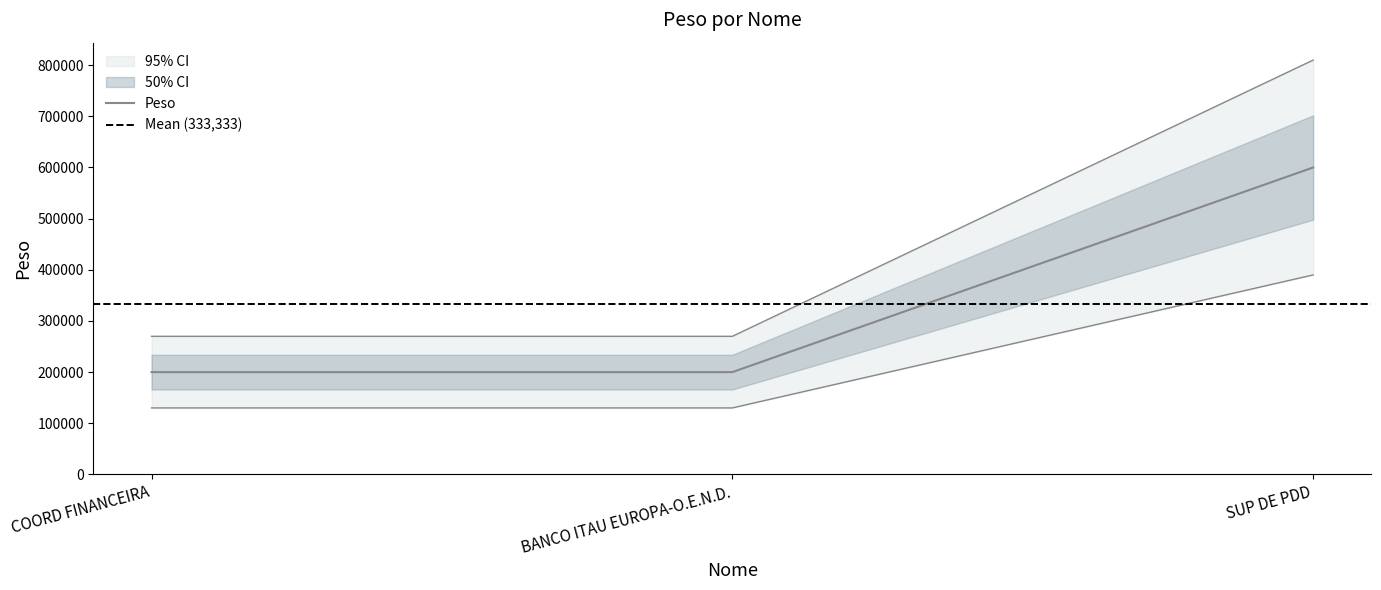

How many categories are shown in the chart?

3